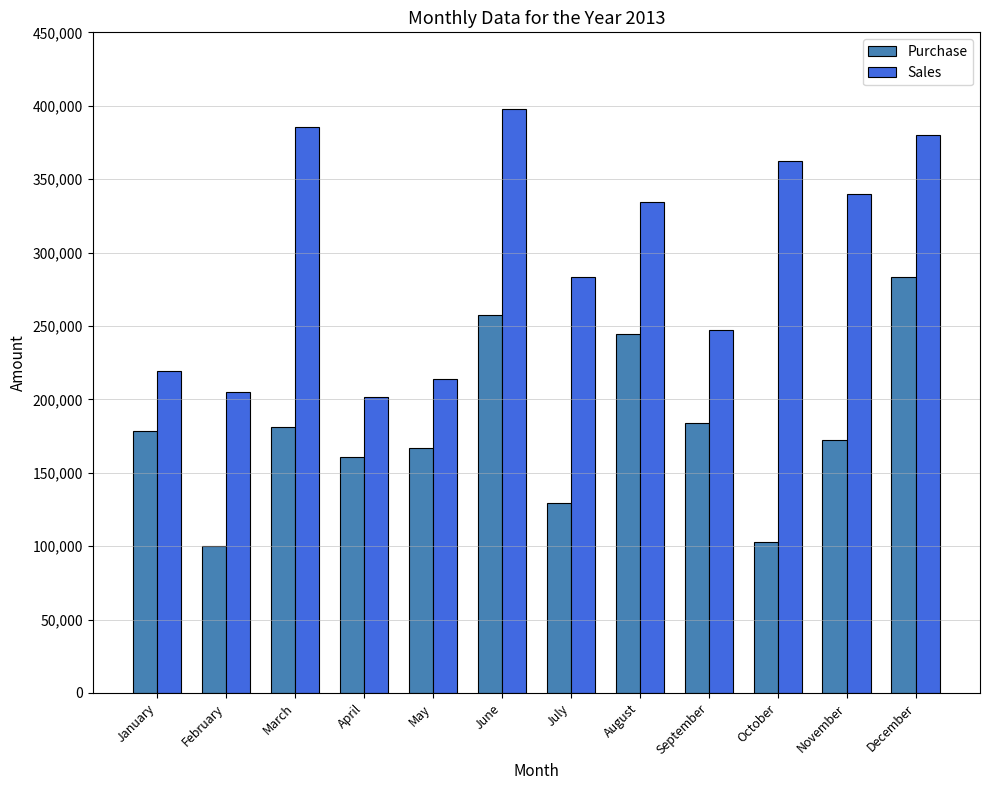

What is the difference between the maximum and minimum values in the Sales series?

196368